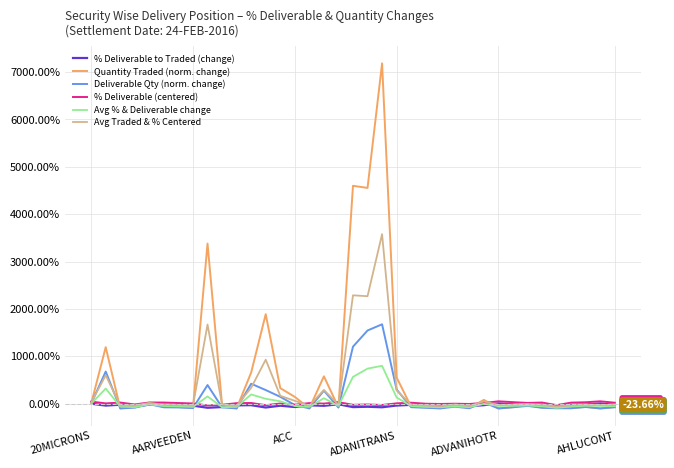

Which series has the largest range (max minus min)?

Quantity Traded (norm. change)